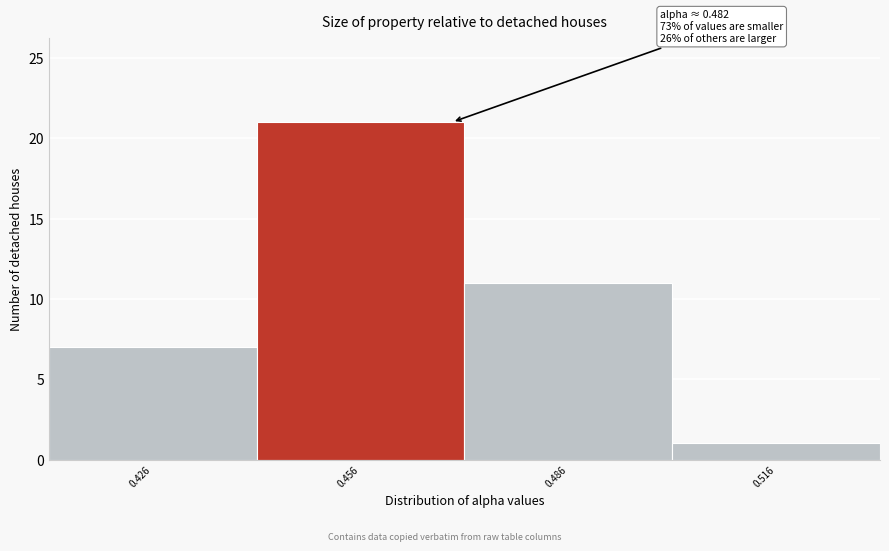

Reading left to right, transcribe all the data shown in this chart.

0.426=7	0.456=21	0.486=11	0.516=1